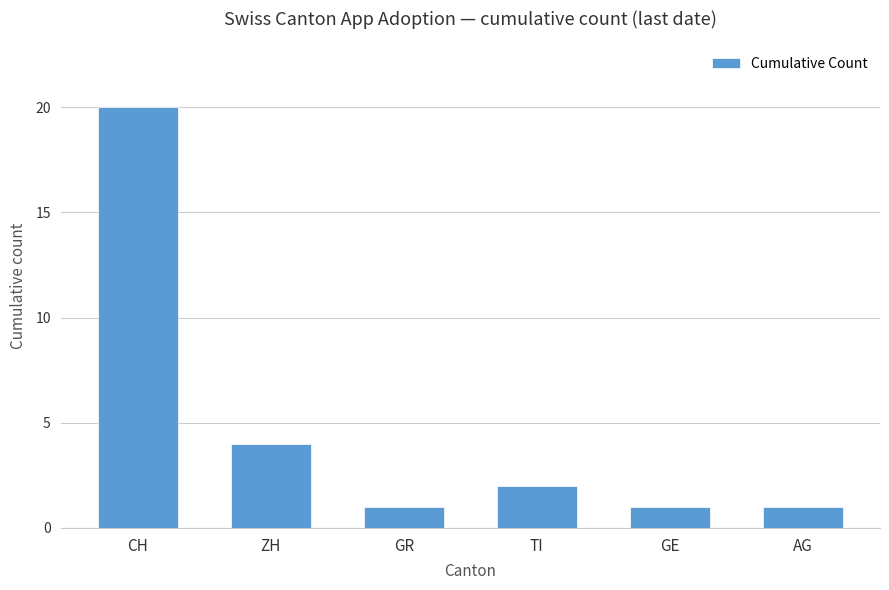

What is the value of the 1st bar from the left?

20